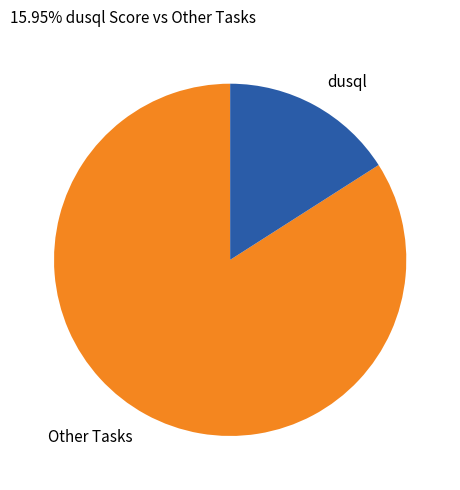

Which category accounts for the majority?

Other Tasks